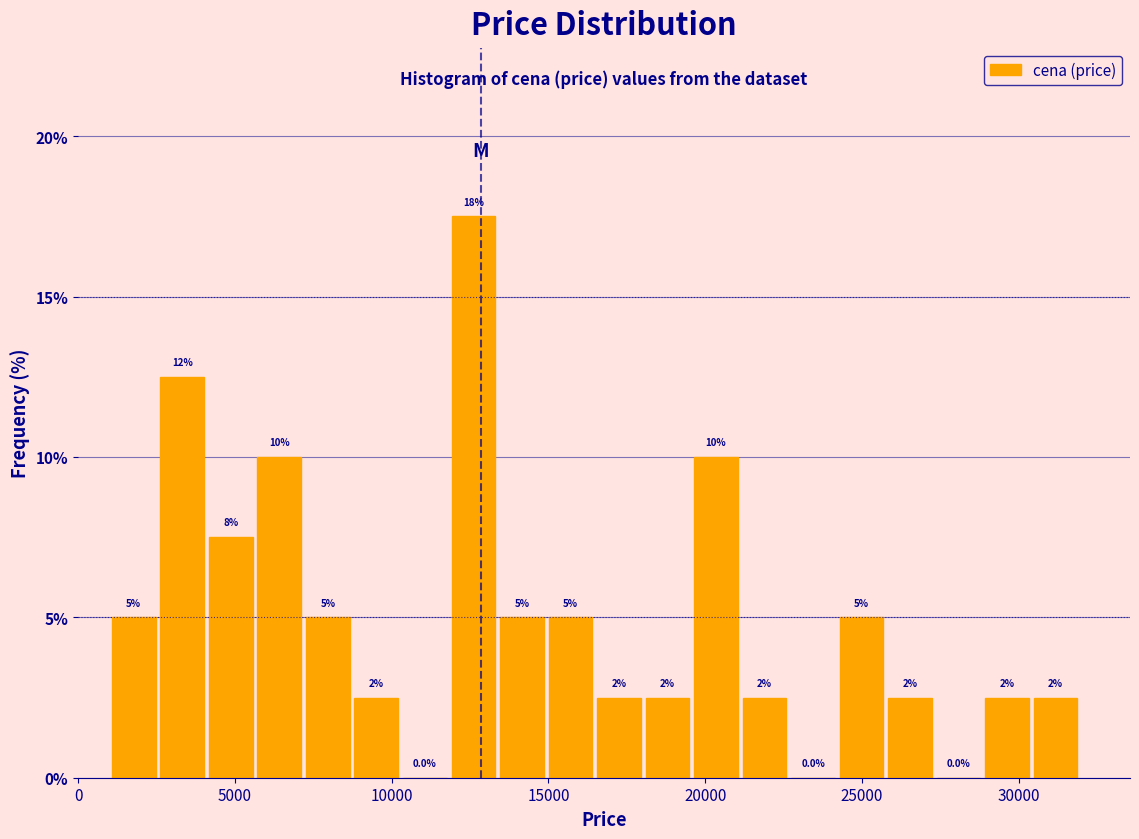

Read against the x-axis, roughly where is the centre of the tallest bar?

12500